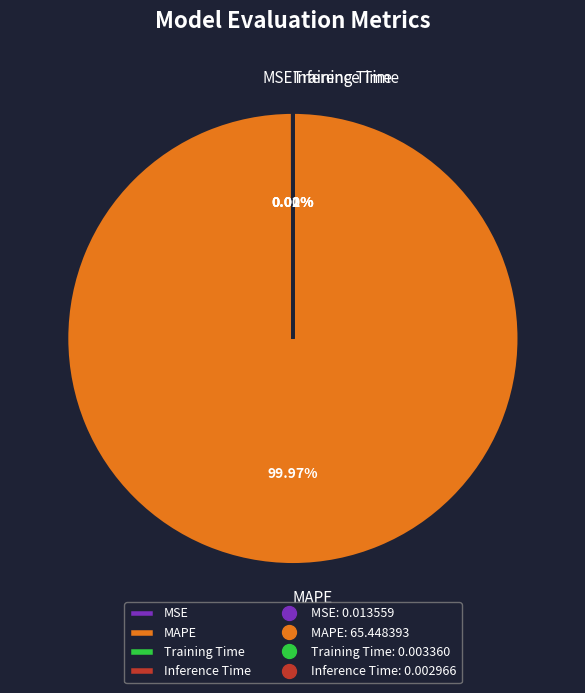

Which slice is the largest?

MAPE